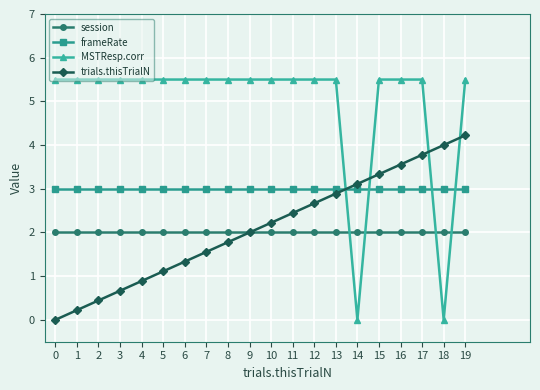

Reading right to left, transcribe all the data shown in this chart.

session: 19=2.0	18=2.0	17=2.0	16=2.0	15=2.0	14=2.0	13=2.0	12=2.0	11=2.0	10=2.0	9=2.0	8=2.0	7=2.0	6=2.0	5=2.0	4=2.0	3=2.0	2=2.0	1=2.0	0=2.0
frameRate: 19=3.0	18=3.0	17=3.0	16=3.0	15=3.0	14=3.0	13=3.0	12=3.0	11=3.0	10=3.0	9=3.0	8=3.0	7=3.0	6=3.0	5=3.0	4=3.0	3=3.0	2=3.0	1=3.0	0=3.0
MSTResp.corr: 19=5.5	18=0.0	17=5.5	16=5.5	15=5.5	14=0.0	13=5.5	12=5.5	11=5.5	10=5.5	9=5.5	8=5.5	7=5.5	6=5.5	5=5.5	4=5.5	3=5.5	2=5.5	1=5.5	0=5.5
trials.thisTrialN: 19=4.2	18=4.0	17=3.8	16=3.6	15=3.3	14=3.1	13=2.9	12=2.7	11=2.4	10=2.2	9=2.0	8=1.8	7=1.6	6=1.3	5=1.1	4=0.9	3=0.7	2=0.4	1=0.2	0=0.0